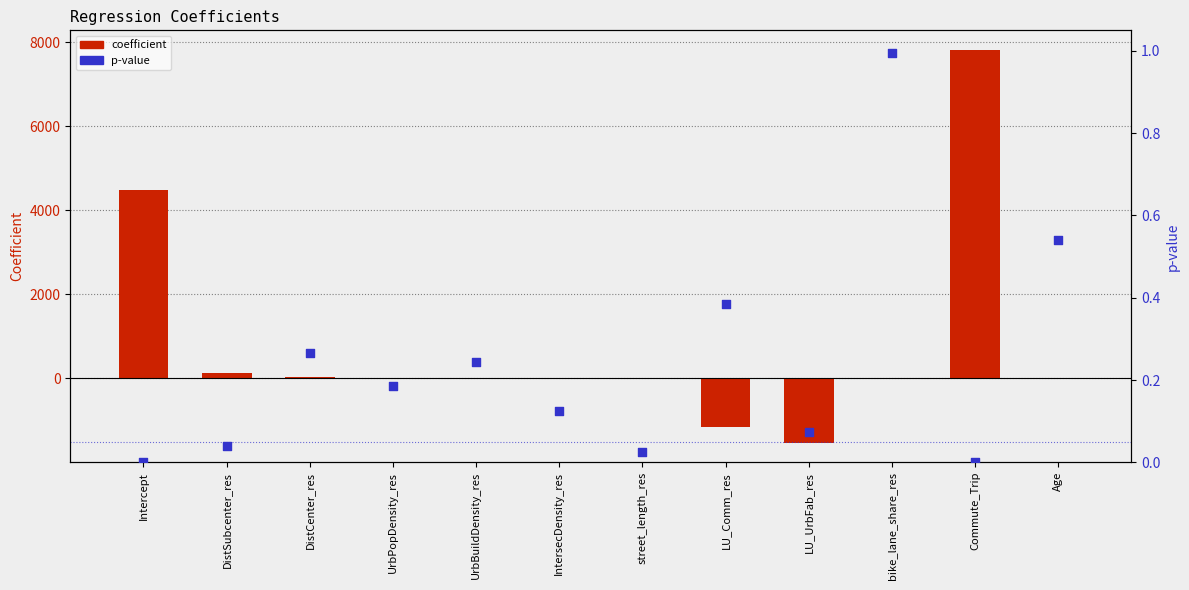

At which category is the sum across all series the highest?

Commute_Trip